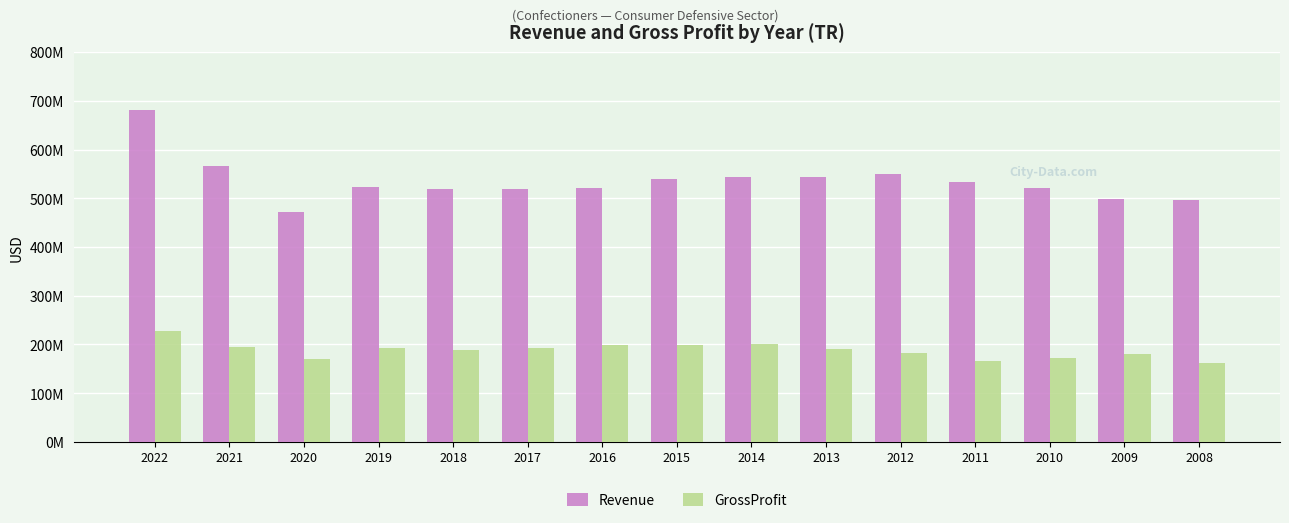

Rank the series at 2019 from lowest to highest value.

GrossProfit, Revenue